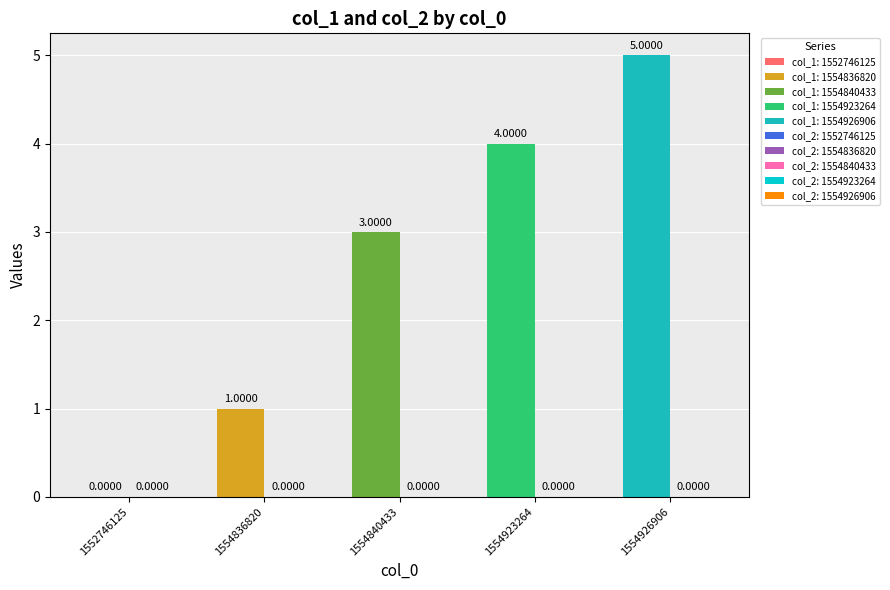

Is the value of col_2 at 1554926906 greater than the value of col_1 at 1554926906?

No